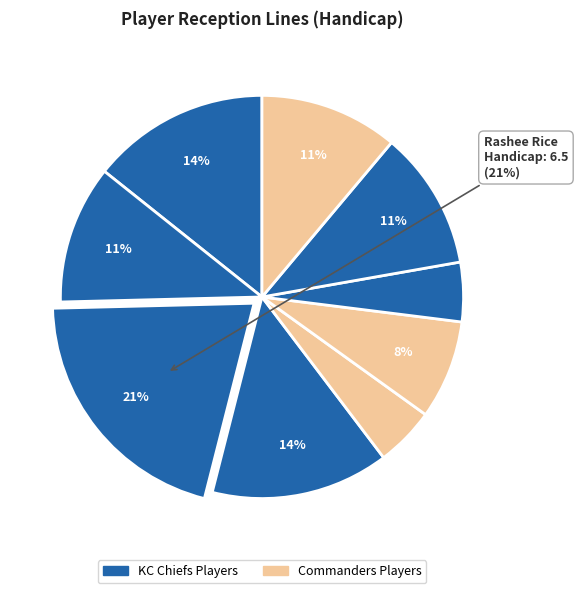

To the nearest percent, what is the average slice percentage?

11%